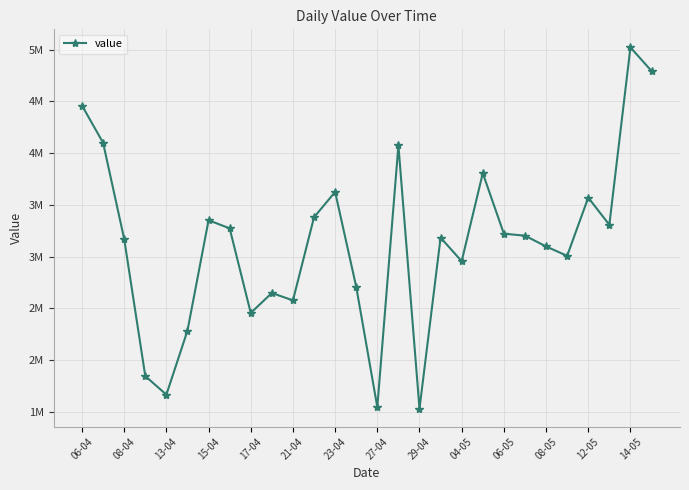

What is the minimum value shown in the chart?

1530000